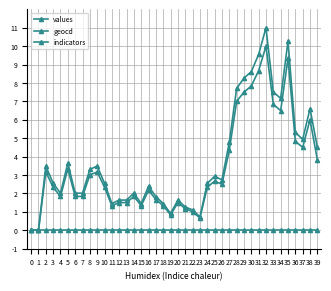

How many series are shown in this chart?

3